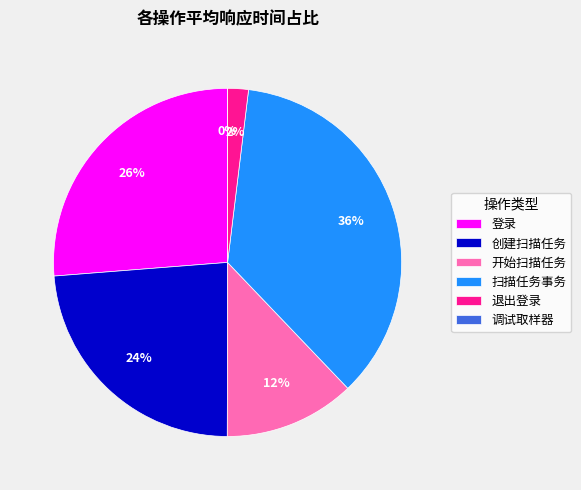

Which category has the biggest portion of the pie?

扫描任务事务